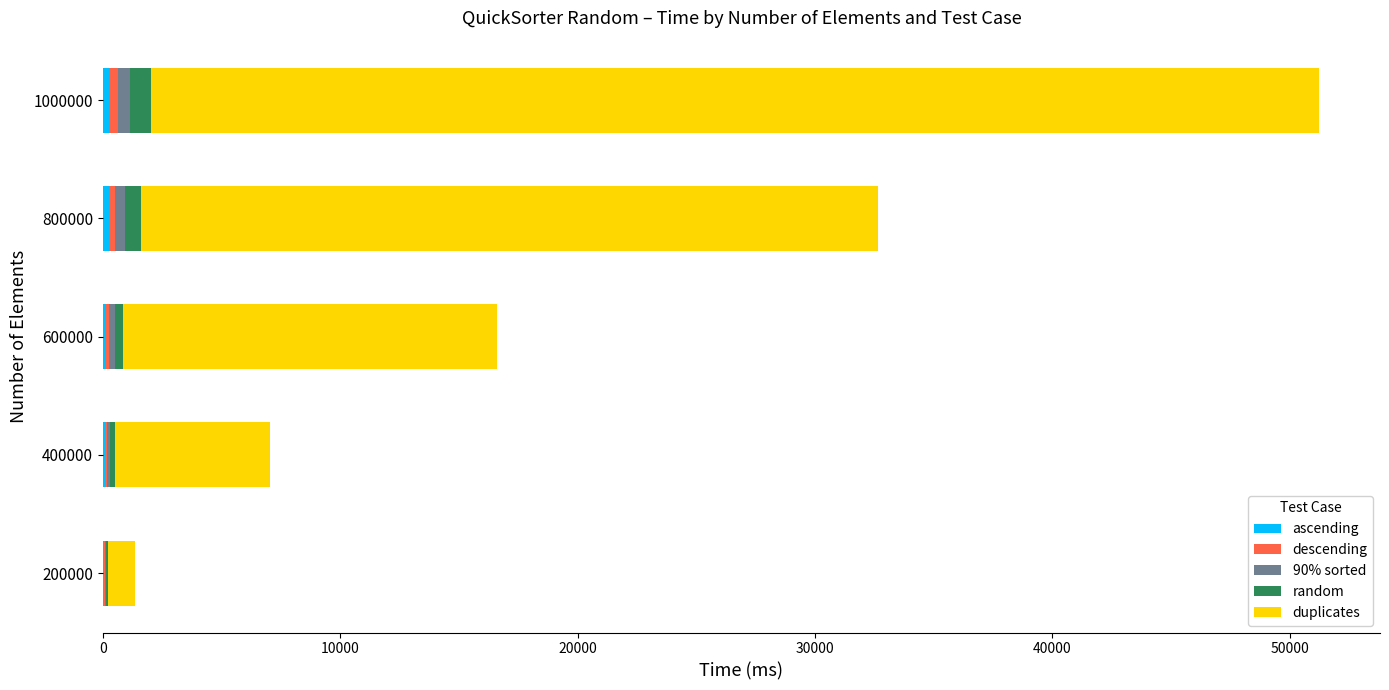

At which category is the sum across all series the highest?

1000000